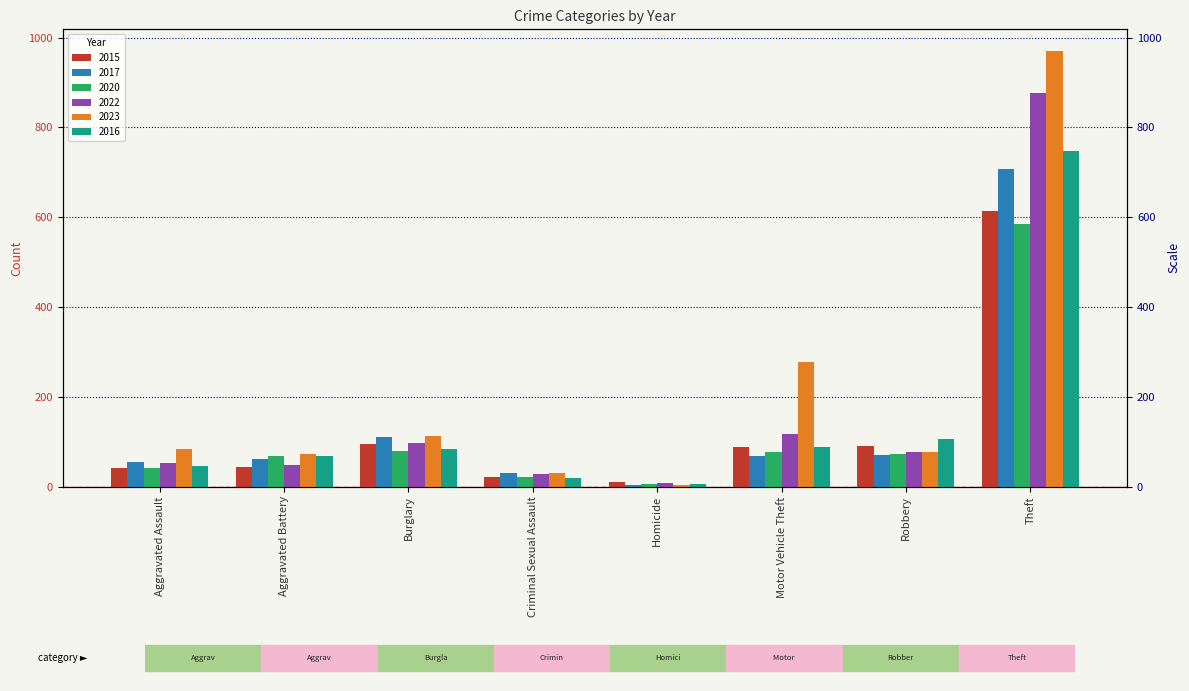

How many distinct data groups are displayed?

6